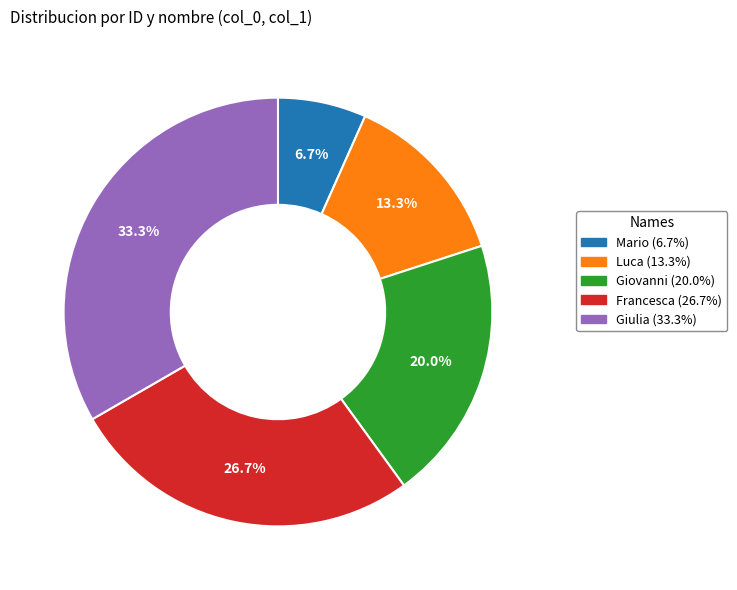

To the nearest percent, what is the difference between the largest and smallest slice percentages?

27%